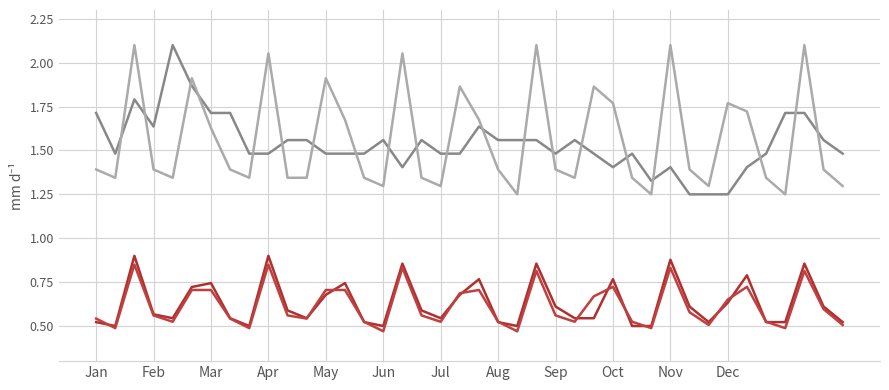

How many lines are shown in the chart?

4